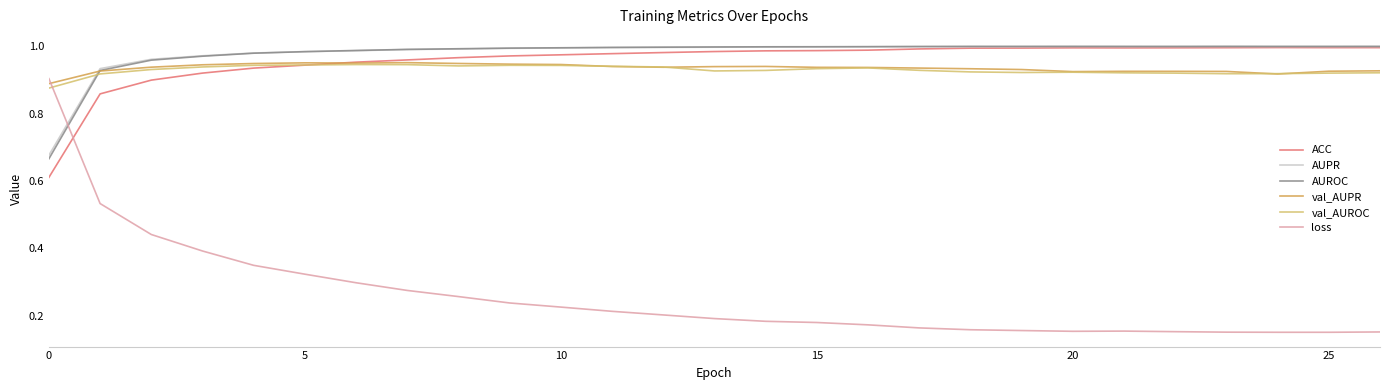

Which series ends up on top after the final intersection of val_AUROC and AUROC?

AUROC